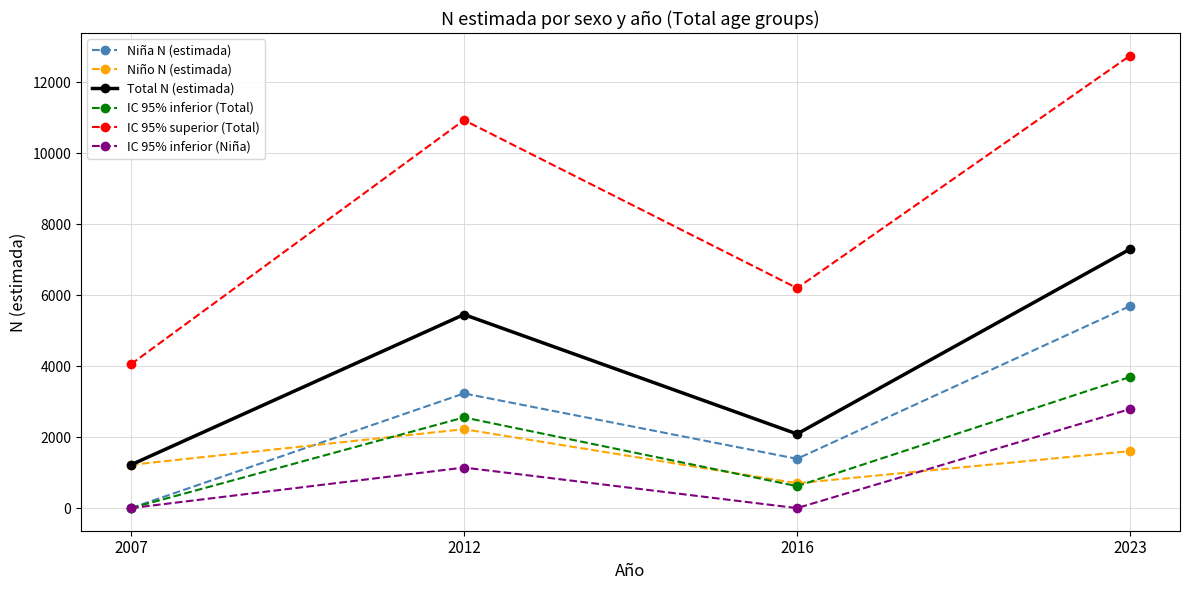

What is the difference between the highest and lowest values at 2016?

6196